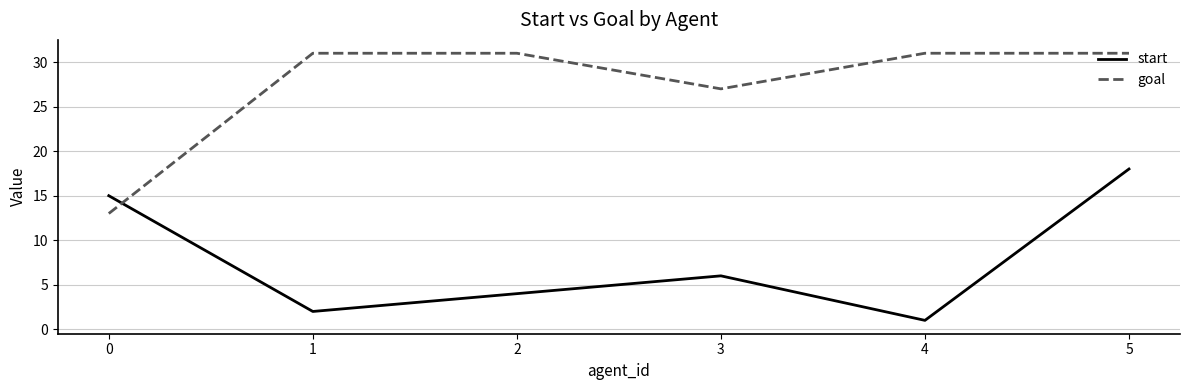

Rank the series at 1 from lowest to highest value.

start, goal